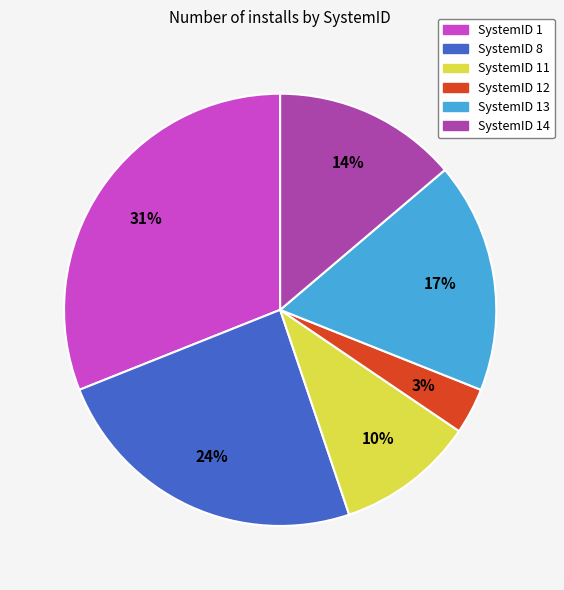

To the nearest percent, what is the average slice percentage?

17%